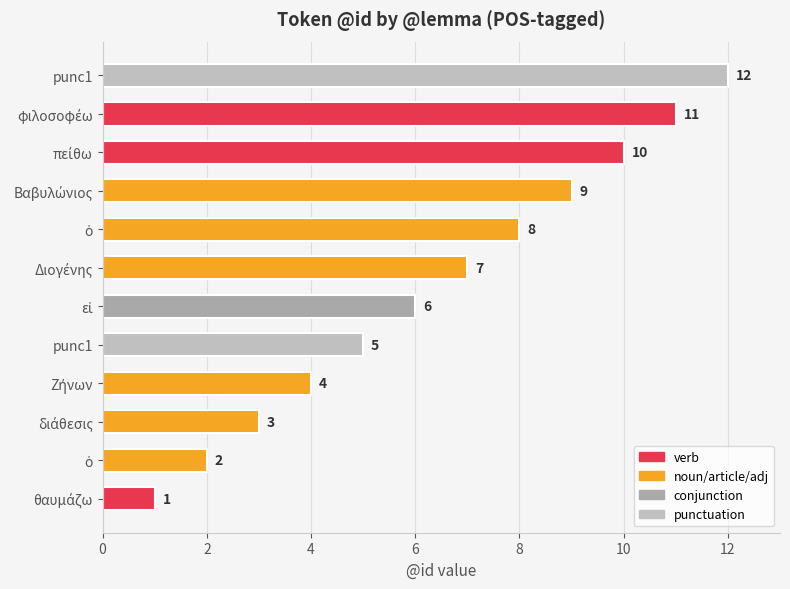

How many distinct data groups are displayed?

1